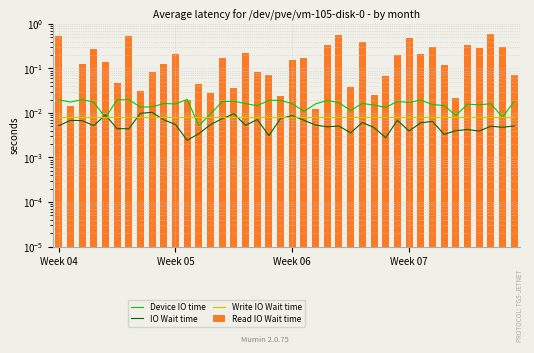

Which series changed the most between Week 04 and 9?

Read IO Wait time